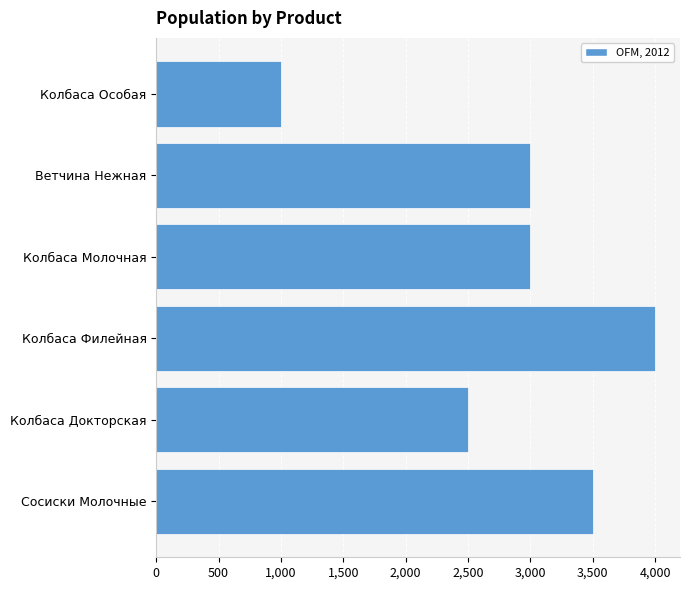

How many data points does each series have?

6